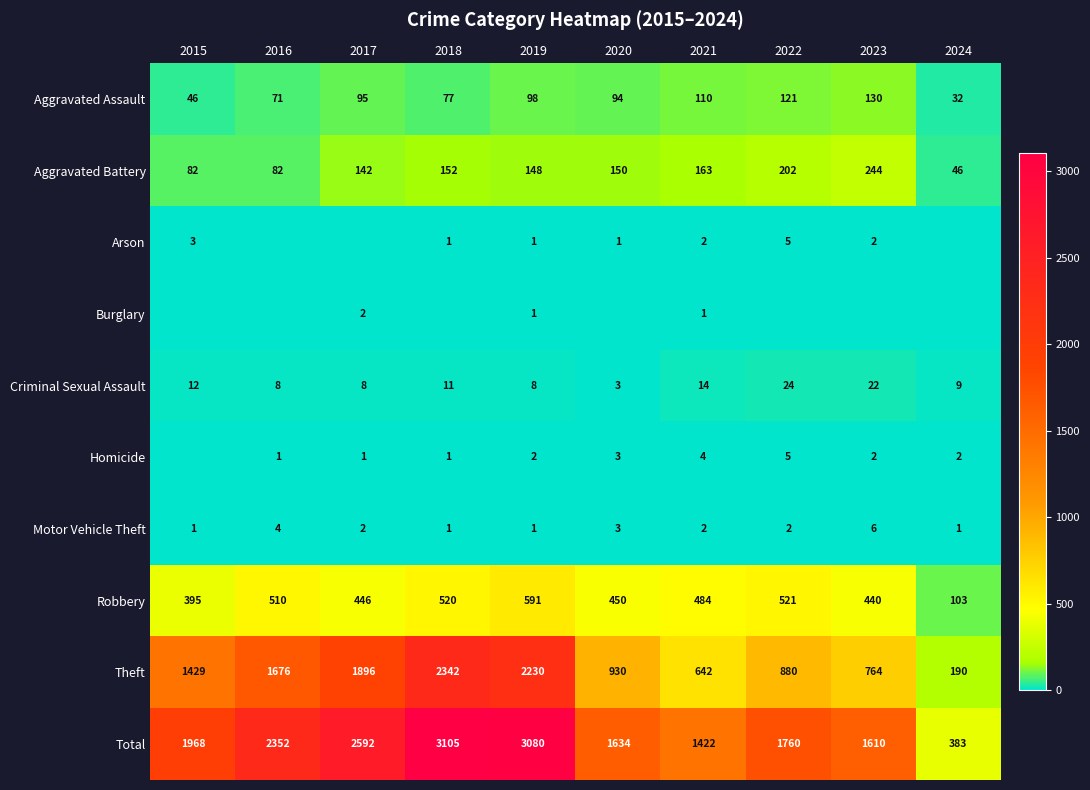

The value of Motor Vehicle Theft at 2015 is 1. True or false?

True